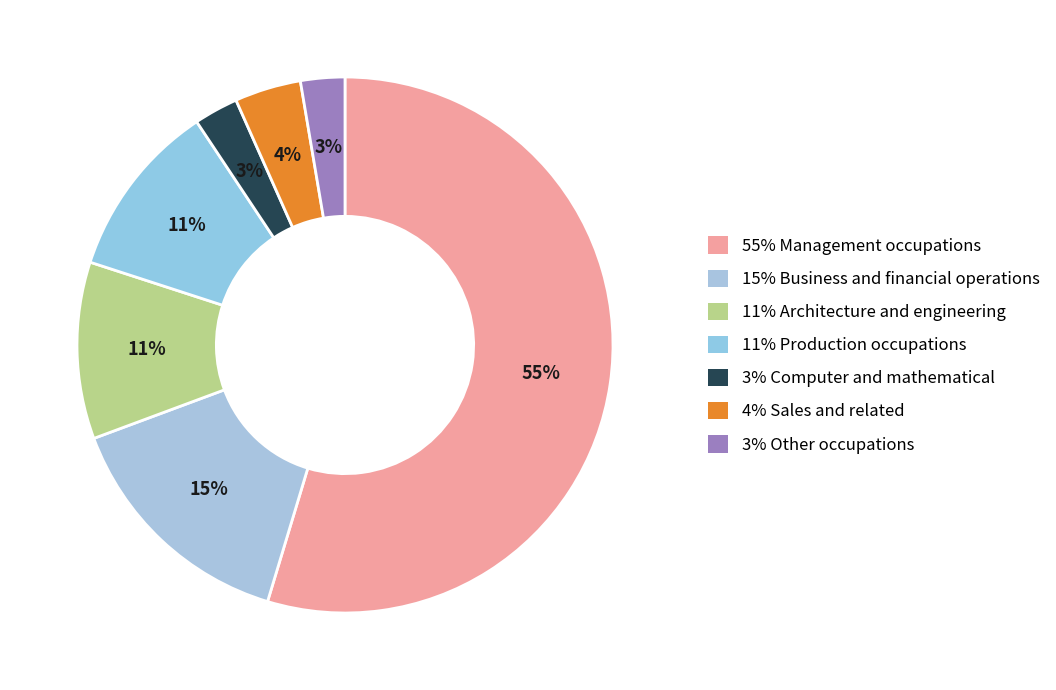

How many slices are in this pie chart?

7